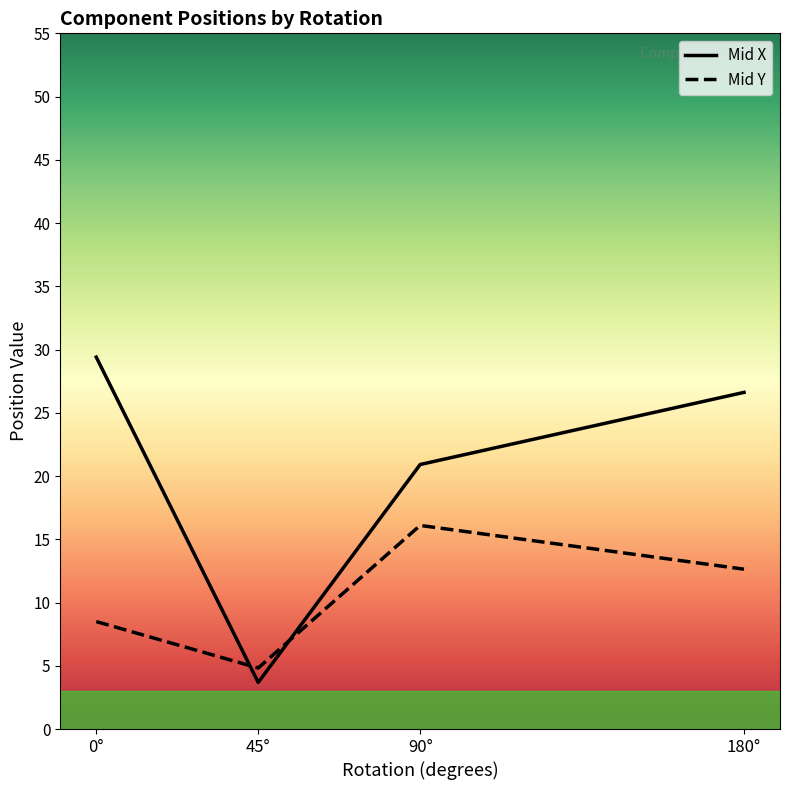

True or false: Mid X has more than 0 interior local peaks.

False